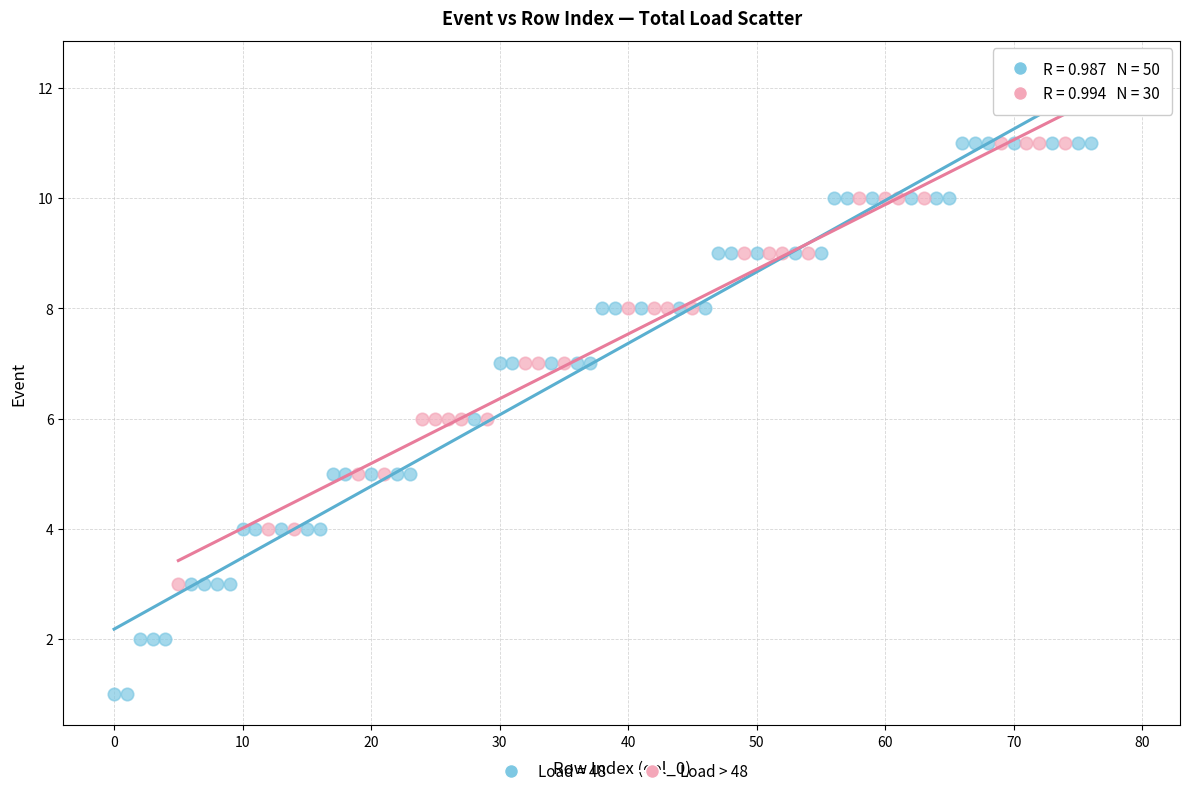

Which series has the widest spread of Y values?

Load = 48